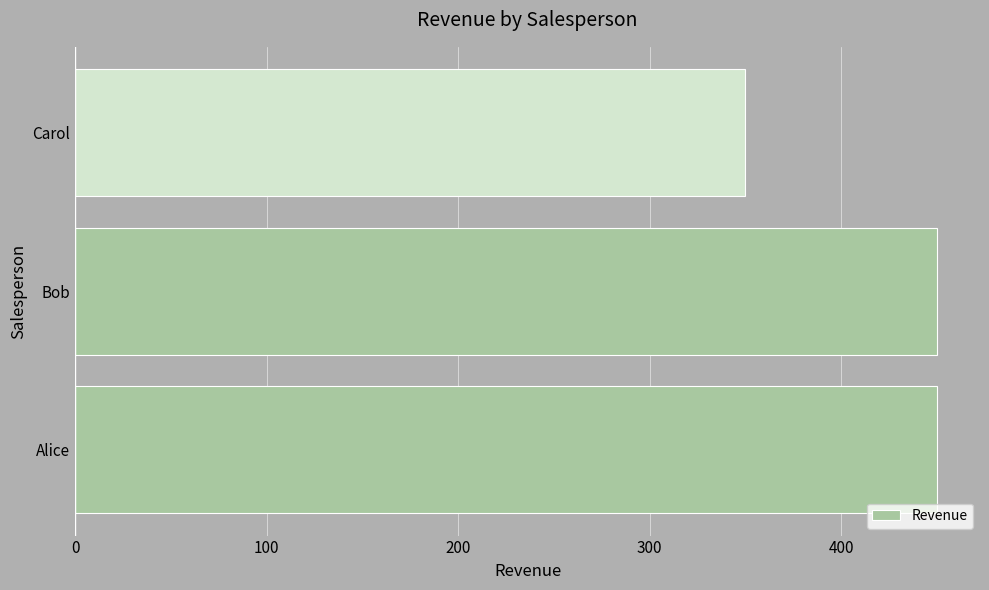

How many values are below 450?

1